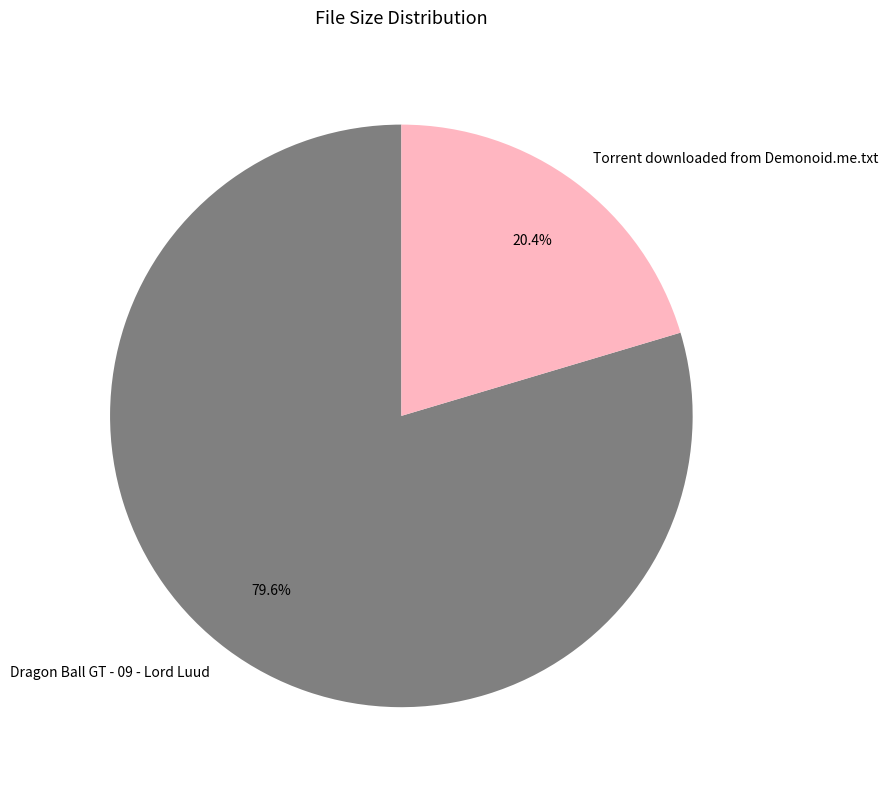

What is the smallest slice in the pie chart?

Torrent downloaded from Demonoid.me.txt